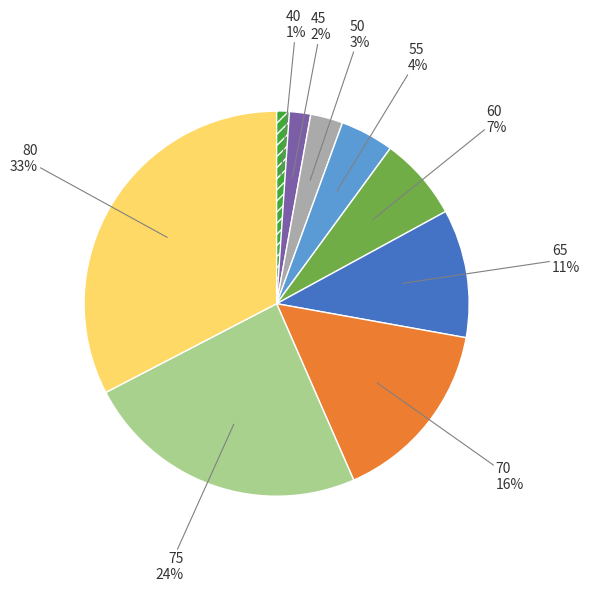

Is there a majority slice in this chart?

No